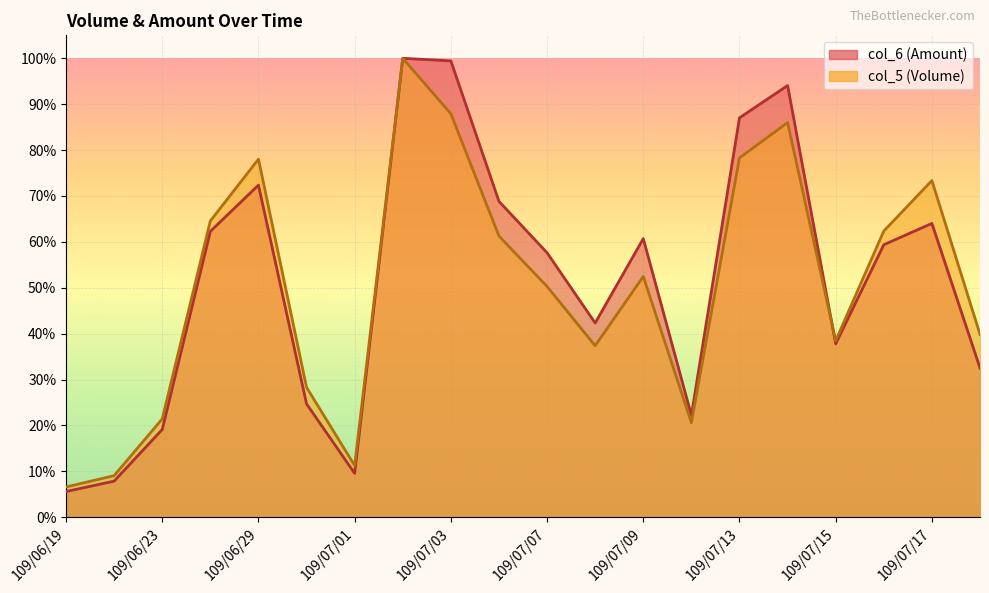

Reading right to left, what are all the values shown in this chart?

col_6: 109/07/20=0.3	109/07/17=0.6	109/07/16=0.6	109/07/15=0.4	109/07/14=0.9	109/07/13=0.9	109/07/10=0.2	109/07/09=0.6	109/07/08=0.4	109/07/07=0.6	109/07/06=0.7	109/07/03=1.0	109/07/02=1.0	109/07/01=0.1	109/06/30=0.2	109/06/29=0.7	109/06/24=0.6	109/06/23=0.2	109/06/22=0.1	109/06/19=0.1
col_5: 109/07/20=0.4	109/07/17=0.7	109/07/16=0.6	109/07/15=0.4	109/07/14=0.9	109/07/13=0.8	109/07/10=0.2	109/07/09=0.5	109/07/08=0.4	109/07/07=0.5	109/07/06=0.6	109/07/03=0.9	109/07/02=1.0	109/07/01=0.1	109/06/30=0.3	109/06/29=0.8	109/06/24=0.6	109/06/23=0.2	109/06/22=0.1	109/06/19=0.1